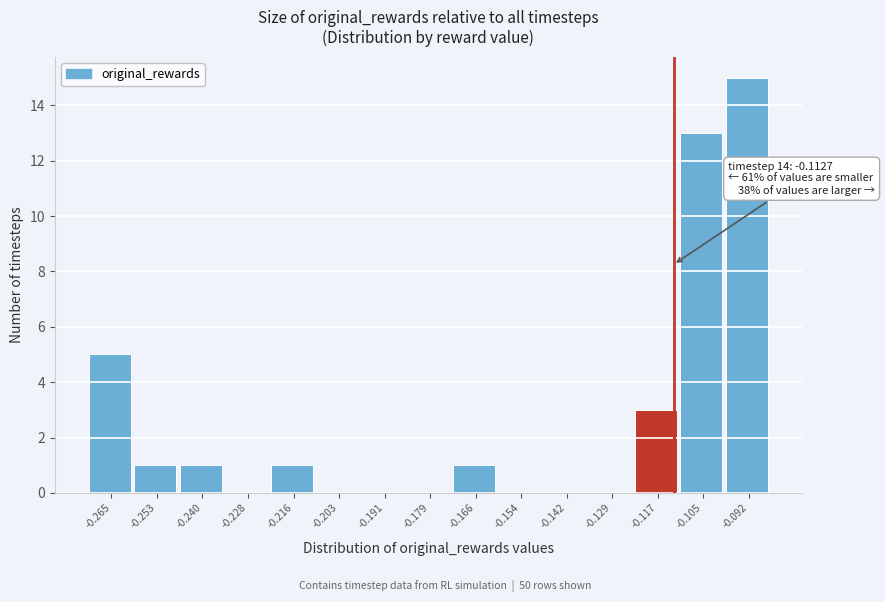

Over which range of the x-axis is the bar tallest?

-0.098 to -0.086